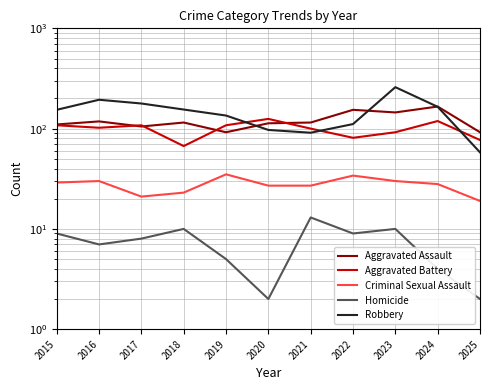

What is the minimum value for Criminal Sexual Assault?

19